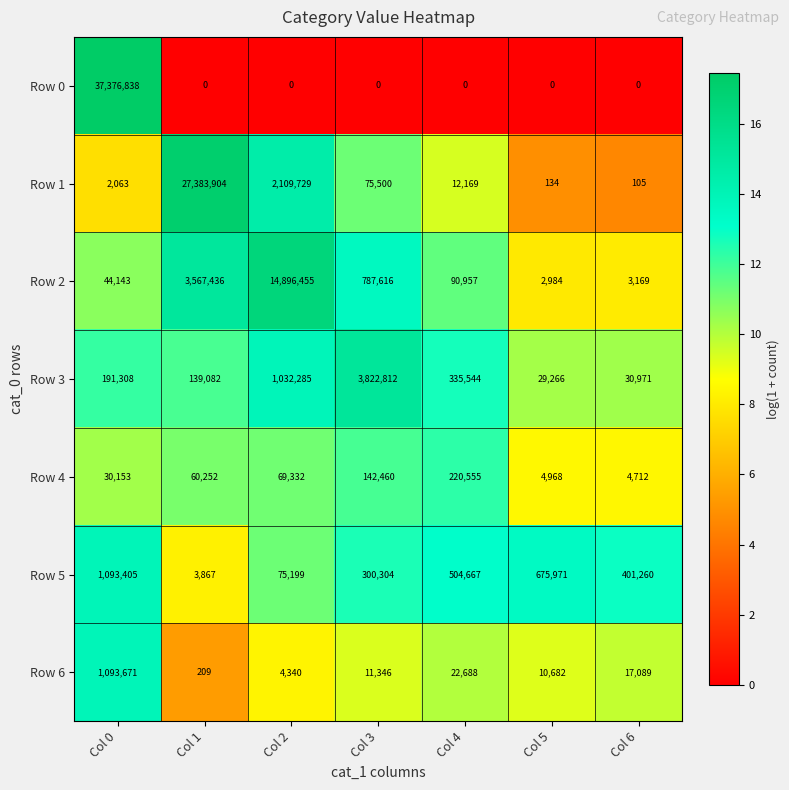

Read the Row 2 value at Col 1, to the nearest 100.

3567400